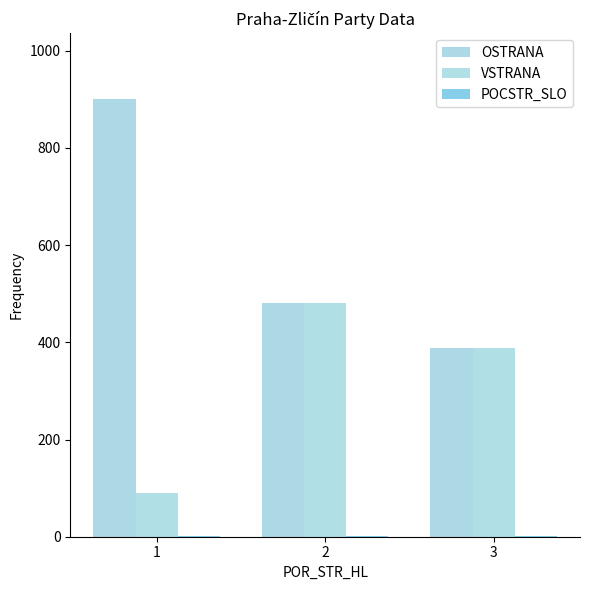

What is the value of the VSTRANA bar at the 2nd from the left?

480